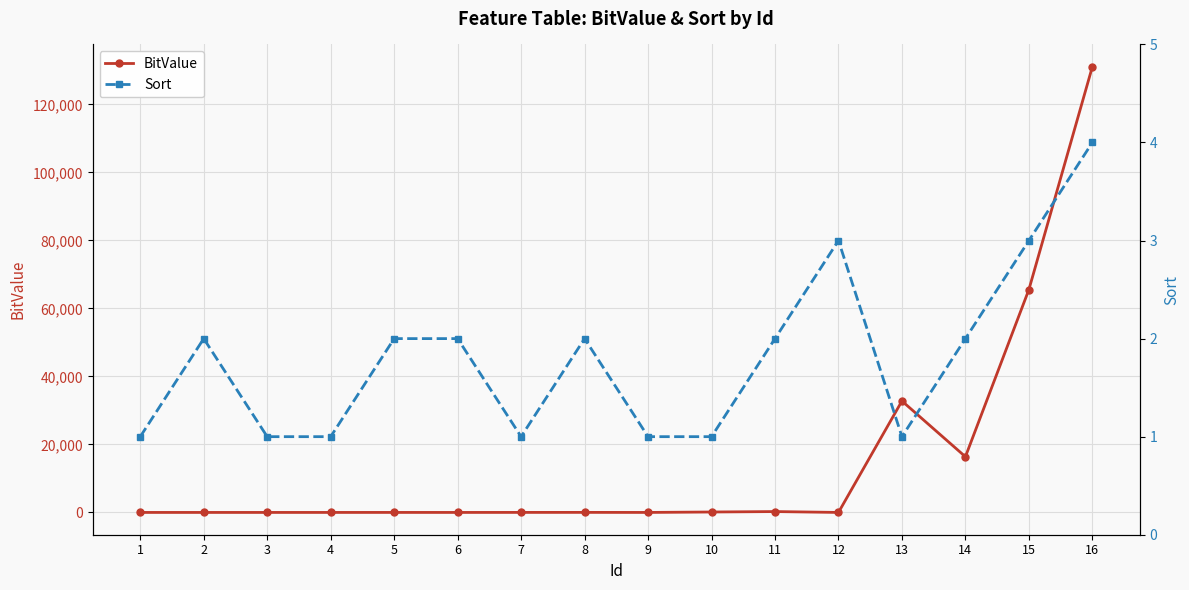

The Sort series shows 4 at 16. True or false?

True